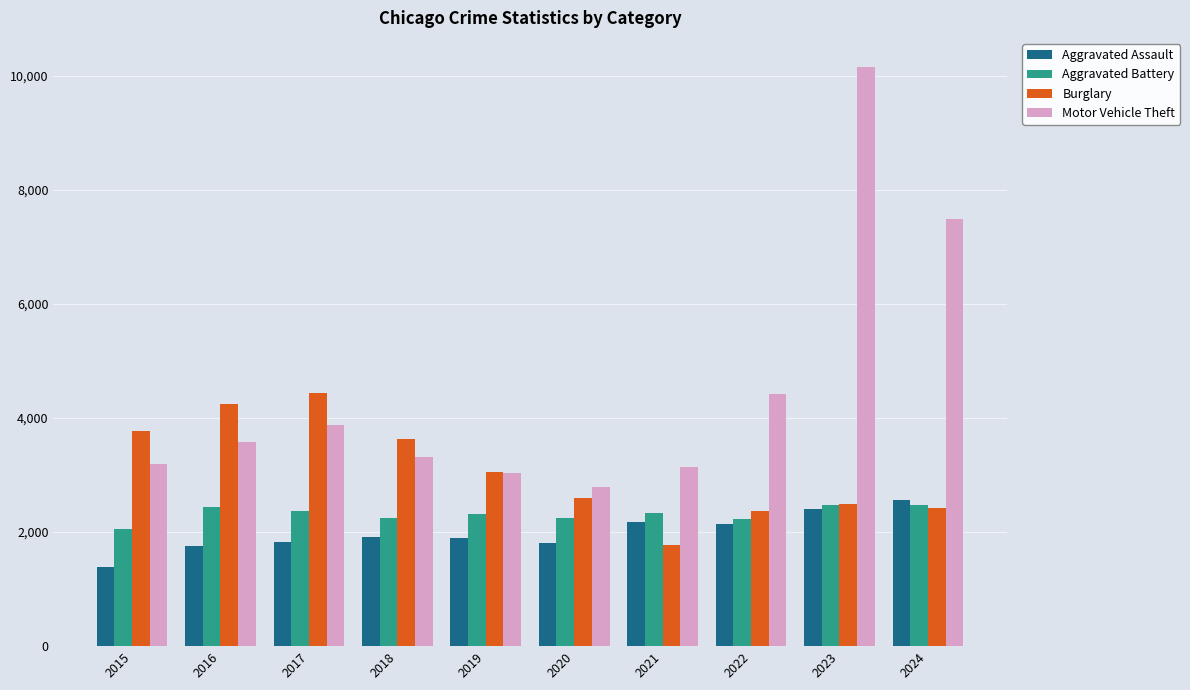

Which category has the highest value in the Motor Vehicle Theft series?

2023